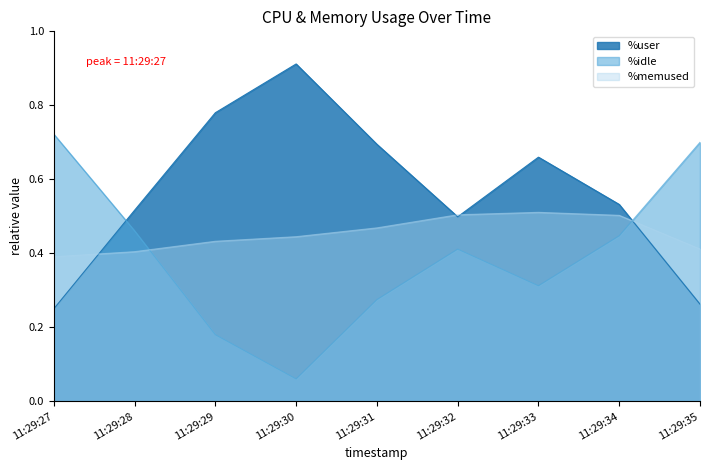

Reading left to right, list all the values displayed in this chart.

%user: 0.2	0.5	0.8	0.9	0.7	0.5	0.7	0.5	0.3
%idle: 0.7	0.5	0.2	0.1	0.3	0.4	0.3	0.4	0.7
%memused: 0.4	0.4	0.4	0.4	0.5	0.5	0.5	0.5	0.4